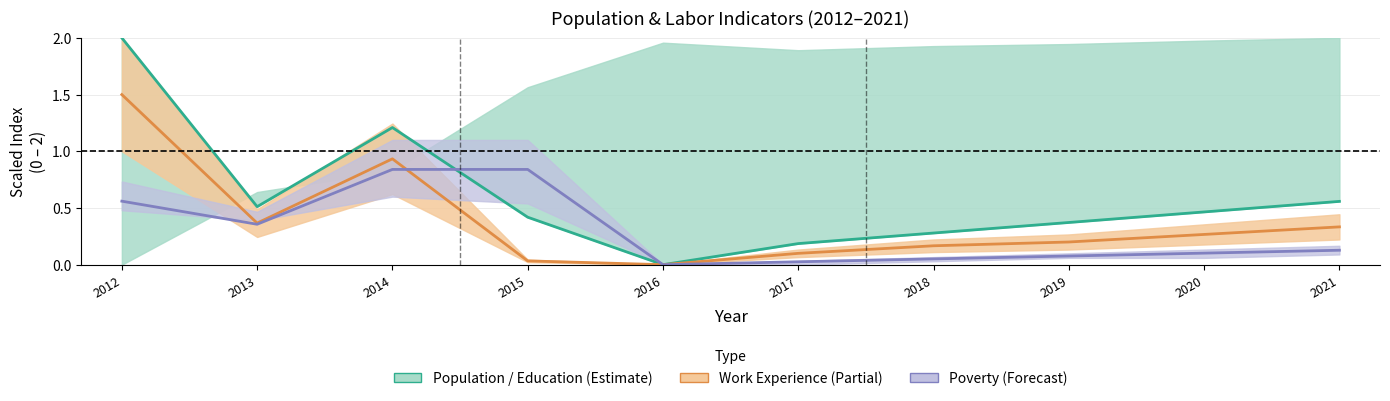

What are all the series names shown in the legend?

Education, Work Experience, Poverty